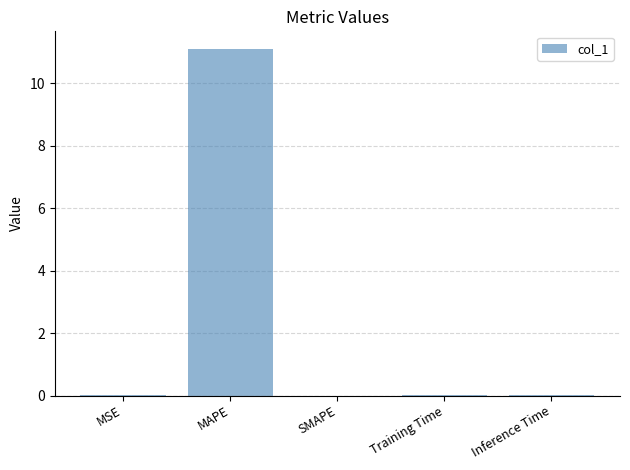

What is the greatest value displayed?

11.1